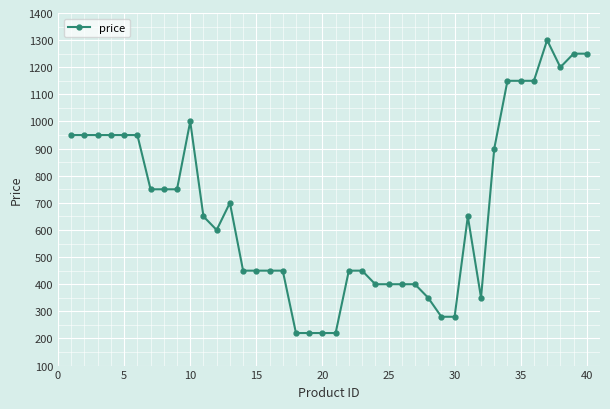

What is the value of the 9th point from the left?

750